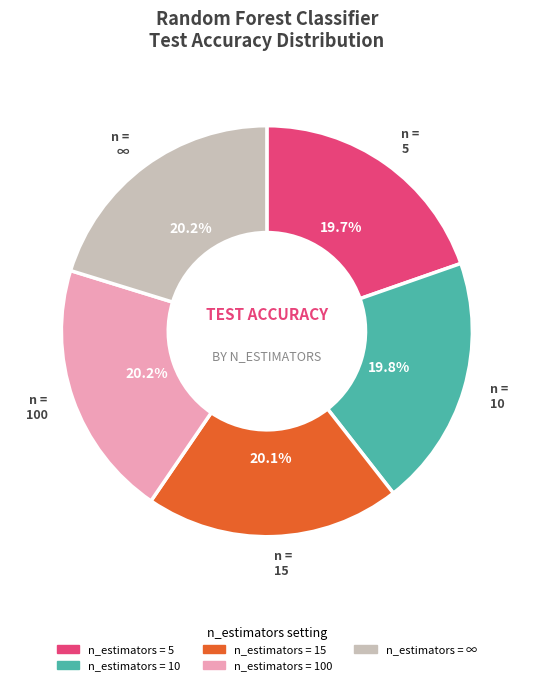

Is there a majority slice in this chart?

No